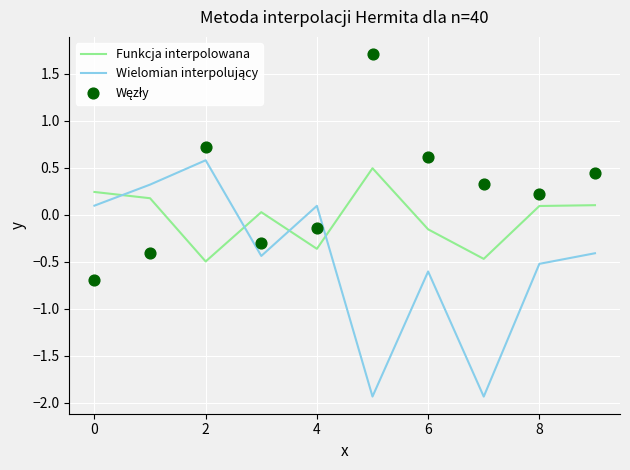

What are all the series names shown in the legend?

Funkcja interpolowana, Wielomian interpolujący, Węzły